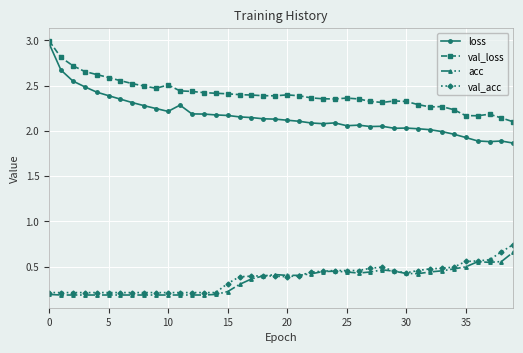

Is this an area chart (filled region under the line)?

No